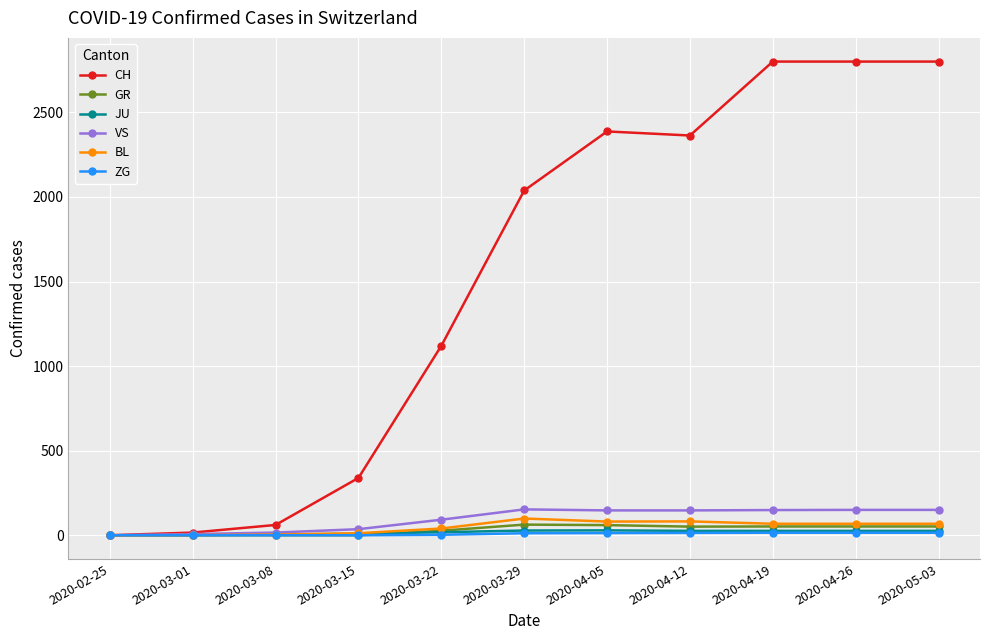

What value does the ZG series have at 2020-04-19?

15